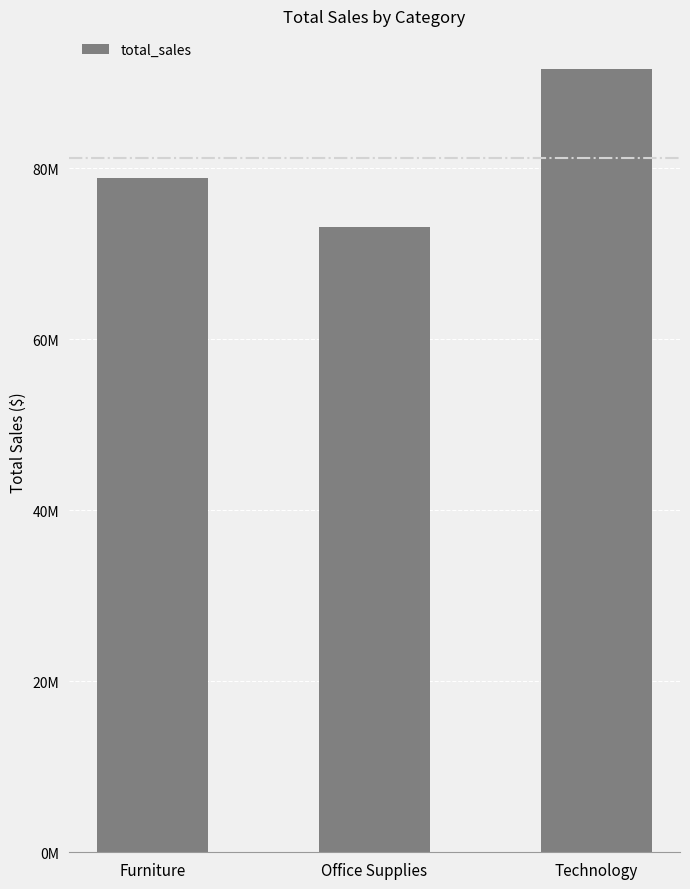

Are the bars horizontal?

No